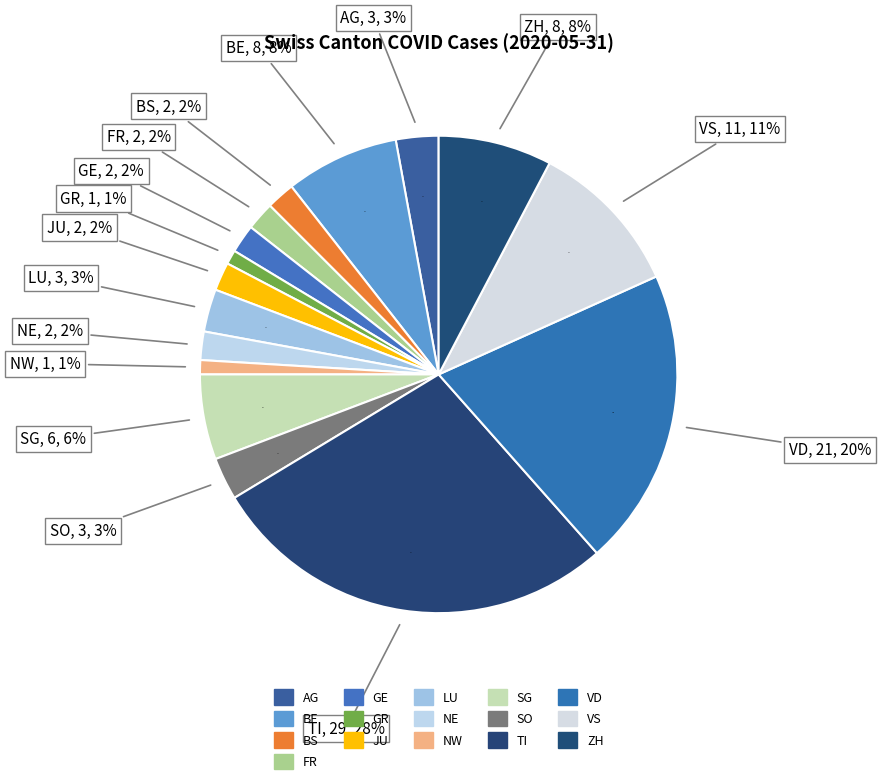

To the nearest percent, what percentage of the pie is GR?

1%